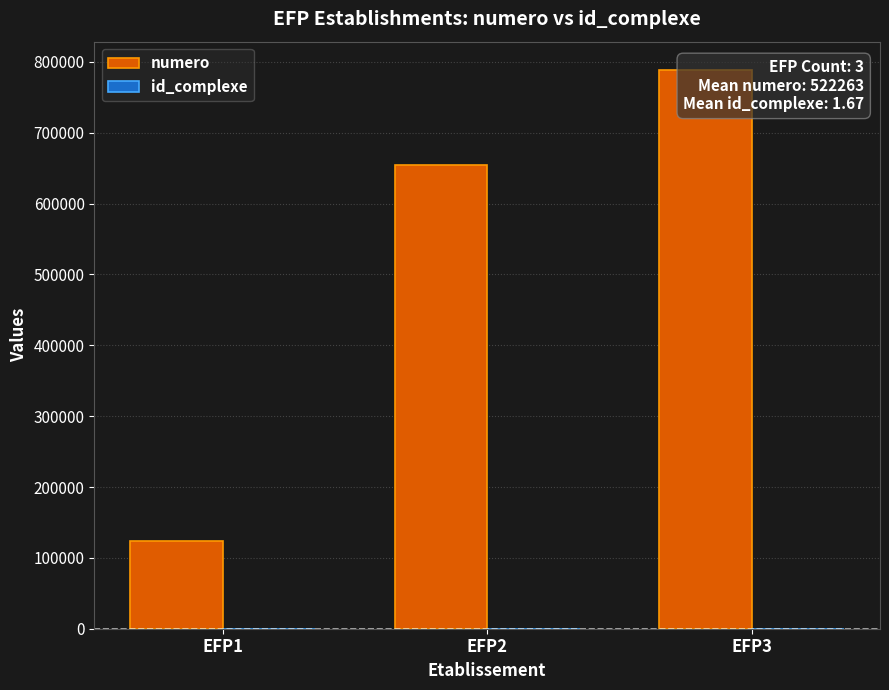

The id_complexe series shows 1 at EFP1. True or false?

True